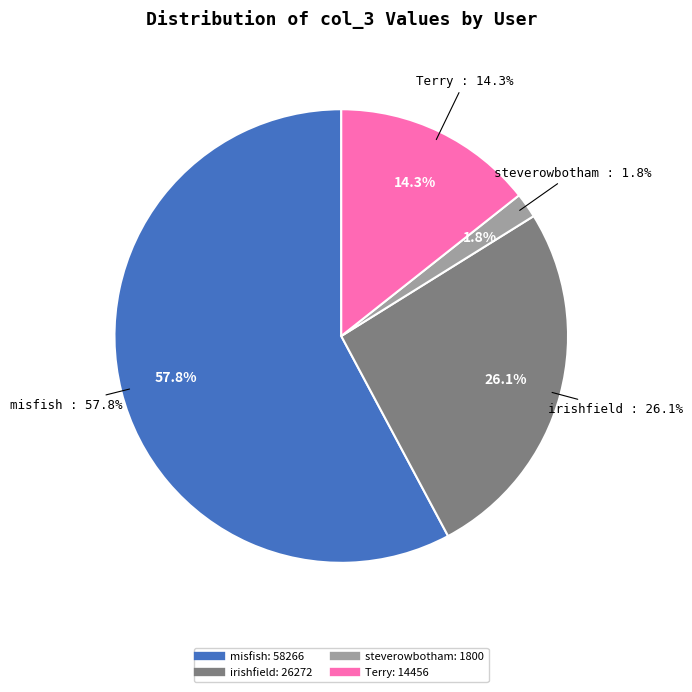

Which category has the biggest portion of the pie?

misfish